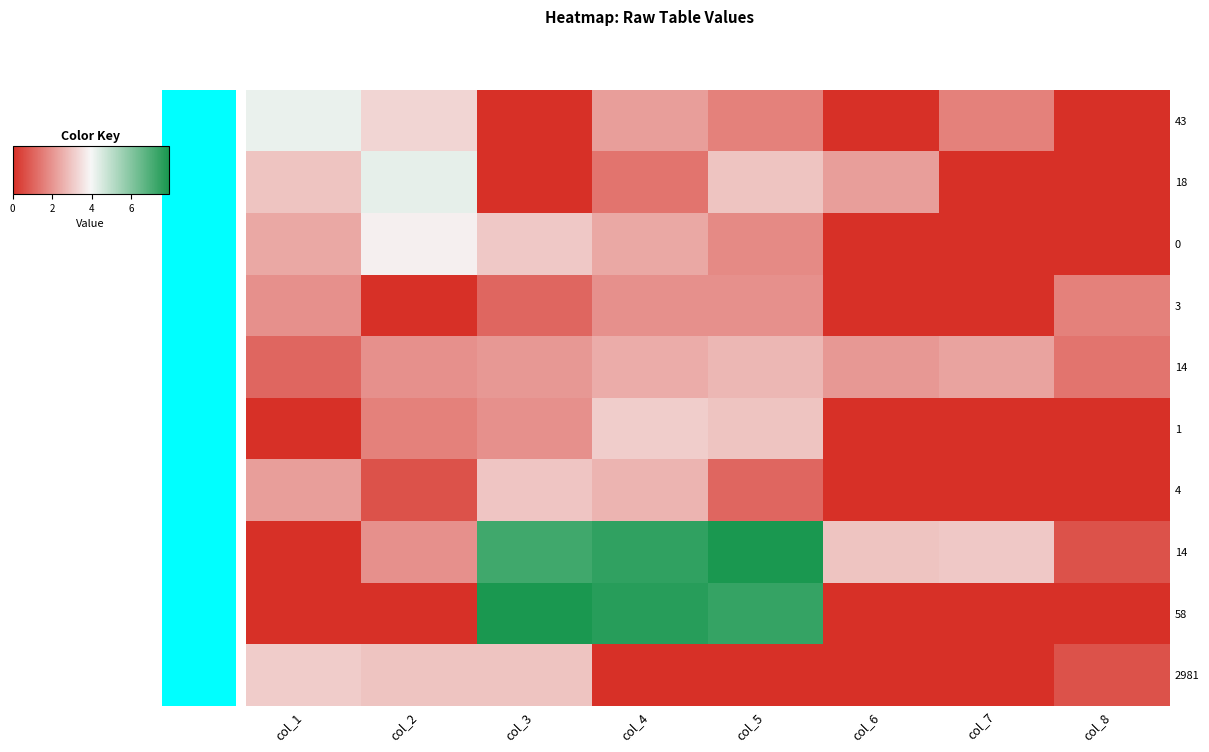

Rank the categories by row_6 value from highest to lowest.

col_3, col_4, col_1, col_5, col_2, col_6, col_7, col_8